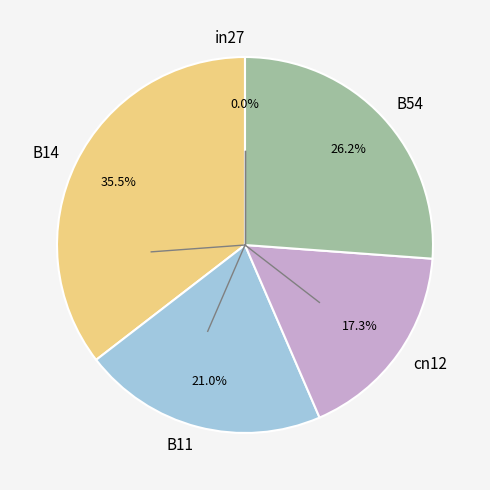

What is the smallest slice in the pie chart?

in27